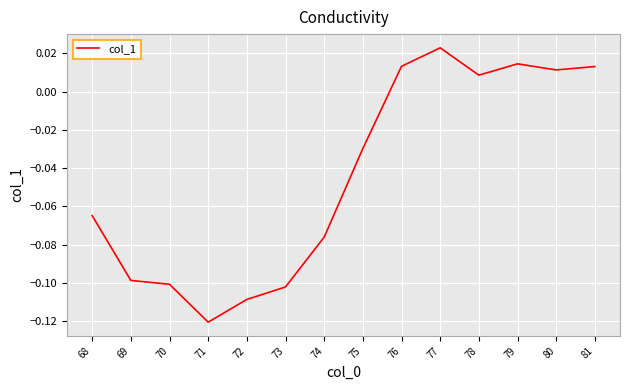

The value at 74 is -0.0. True or false?

False